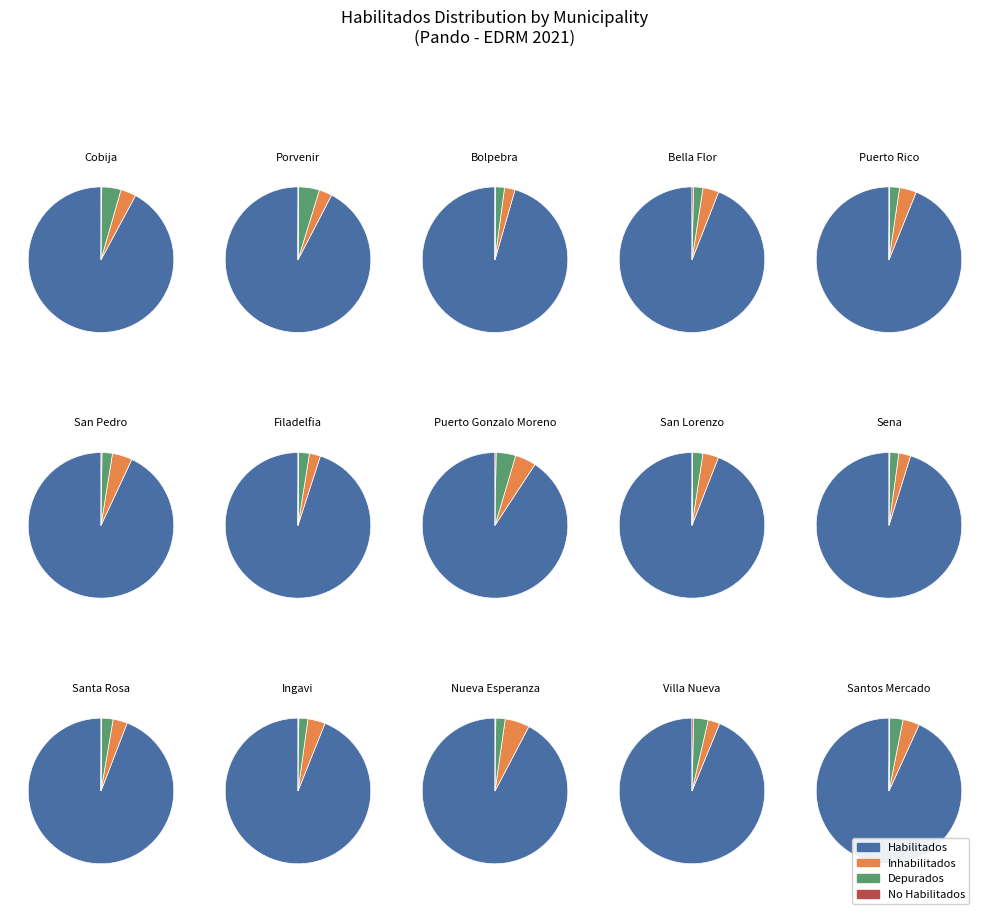

Combined, do 12 and Habilitados account for over 50%?

Yes